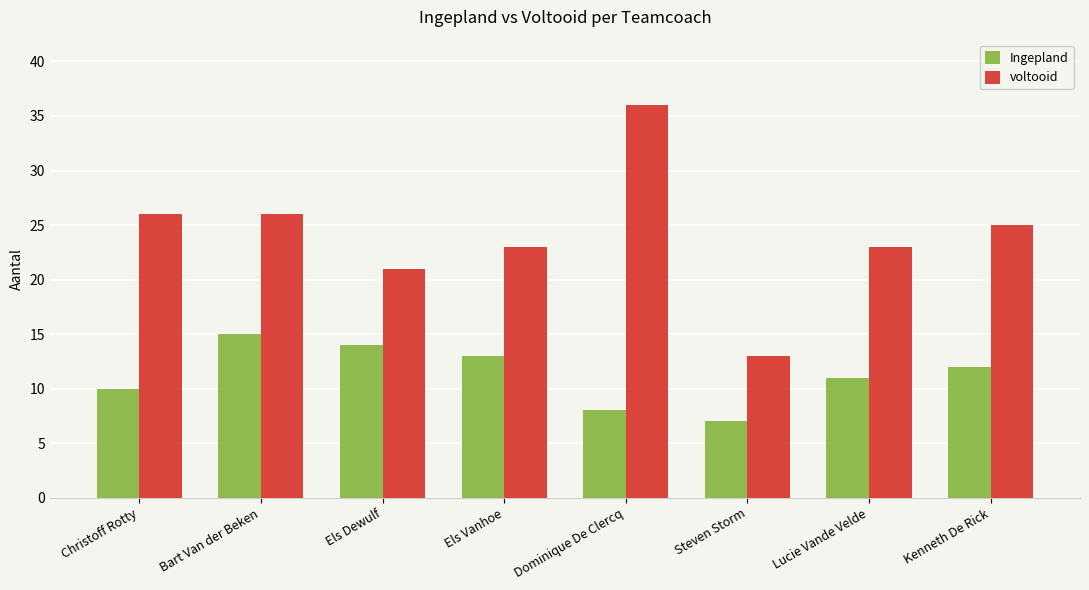

Reading left to right, what are all the values shown in this chart?

Ingepland: 10	15	14	13	8	7	11	12
voltooid: 26	26	21	23	36	13	23	25